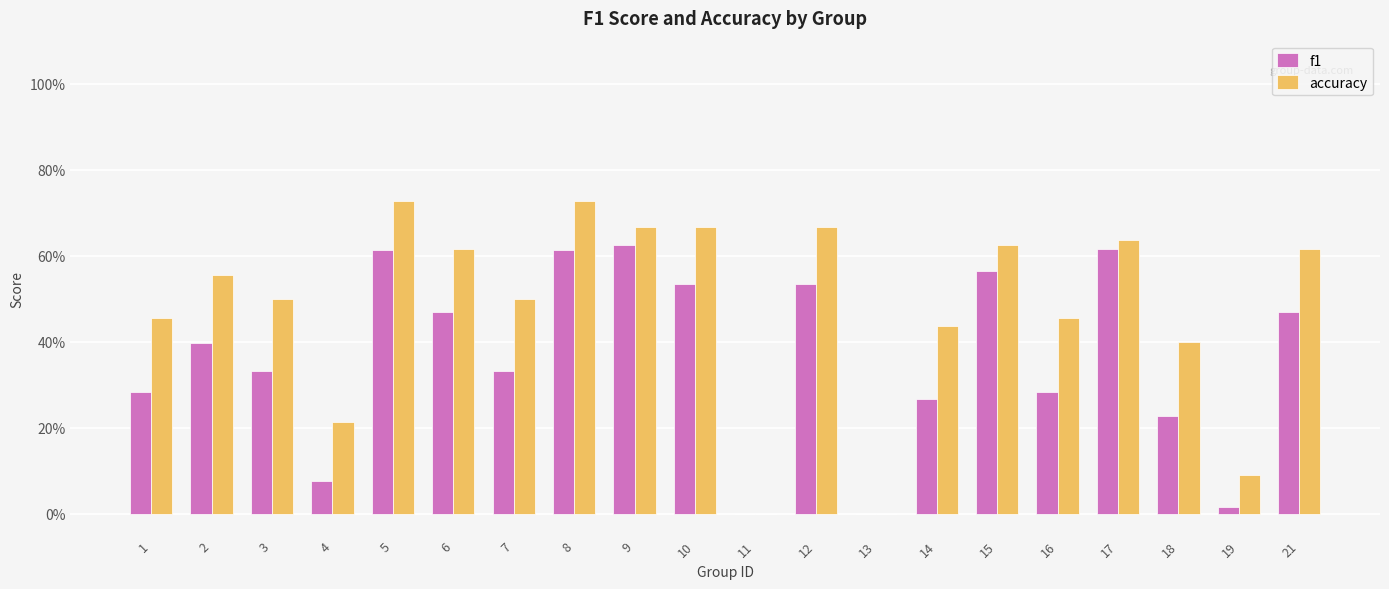

What are all the series names shown in the legend?

f1, accuracy